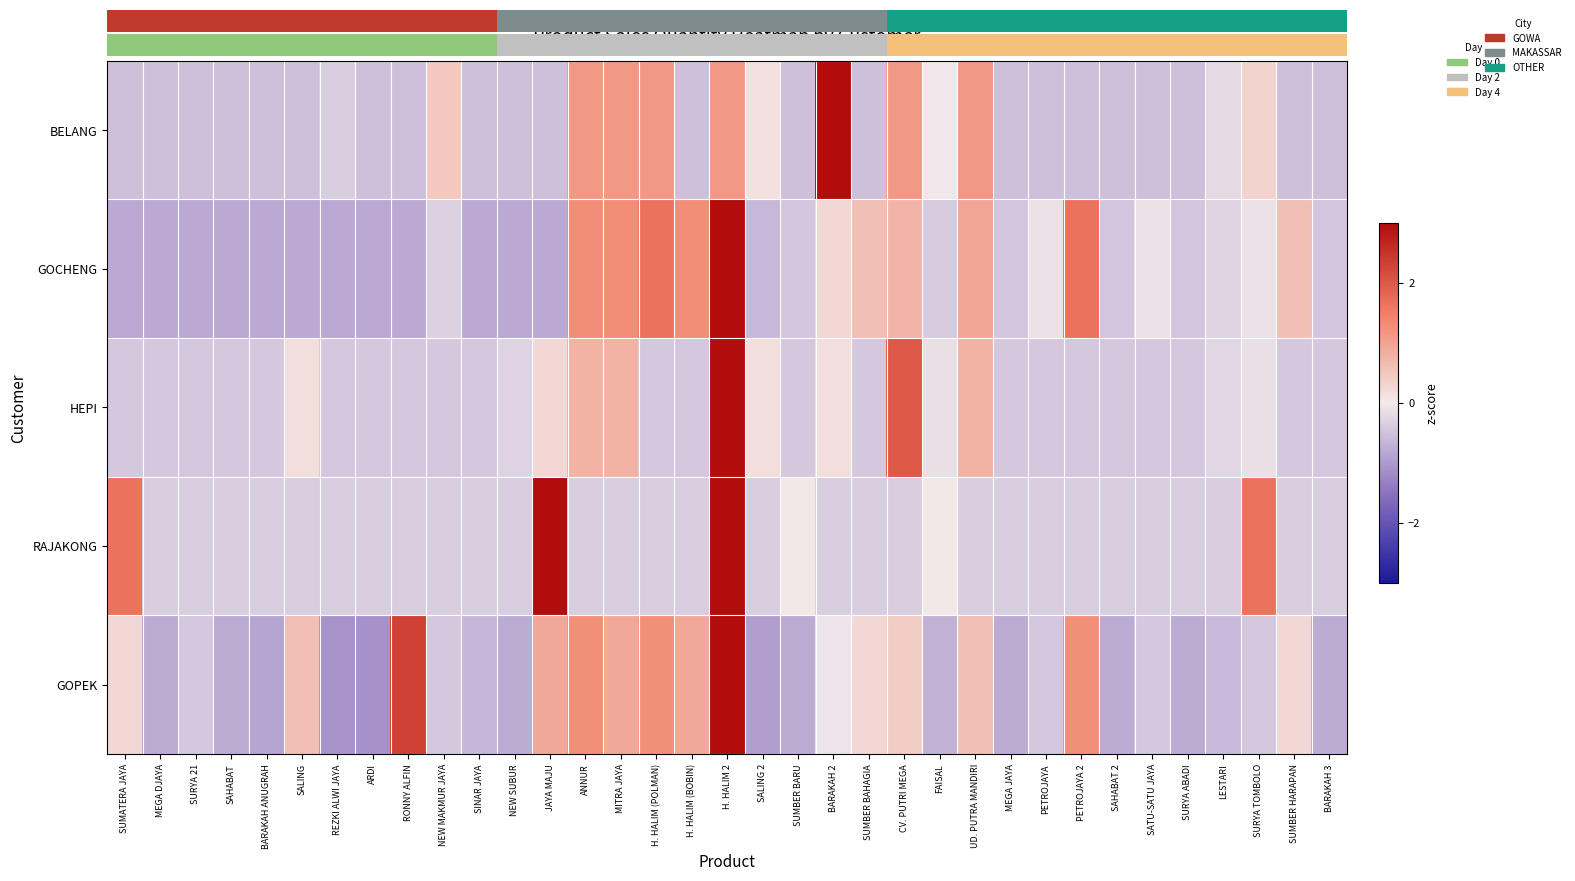

How many positive values does the GOPEK series have?

14